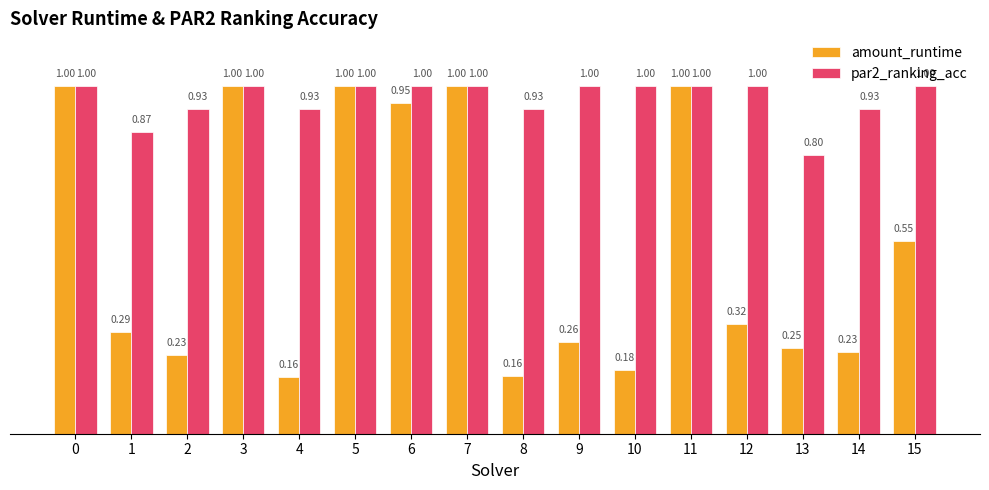

Is the value of par2_ranking_acc at 1 greater than the value of amount_runtime at 11?

No